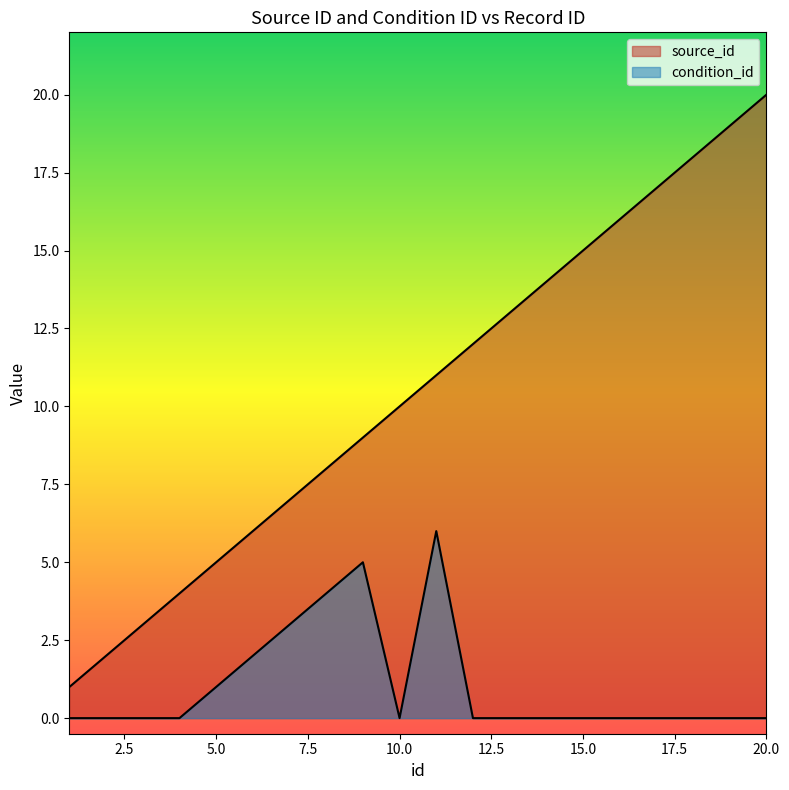

What is the difference between the maximum and minimum values in the source_id series?

19